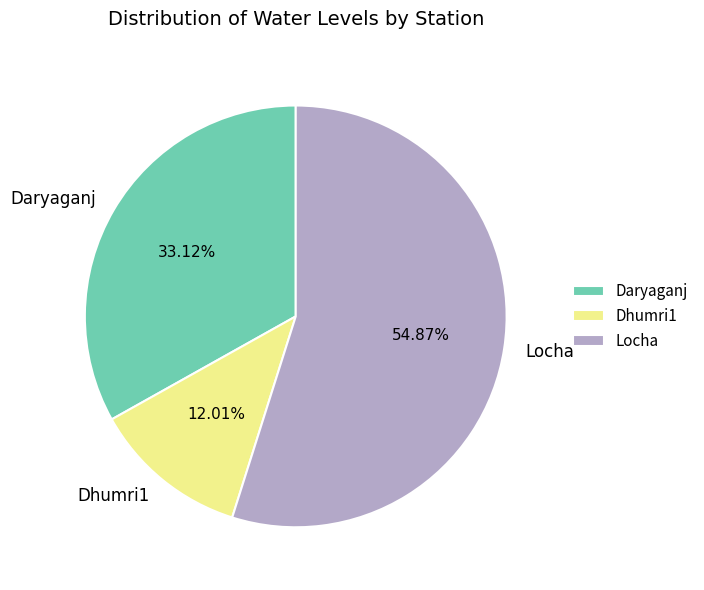

Which slice represents more than half of the pie?

Locha